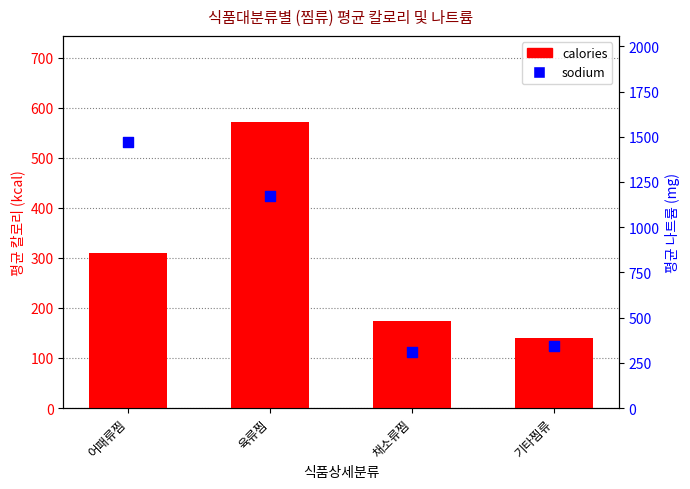

Is the value of calories at 기타찜류 greater than the value of sodium at 기타찜류?

No